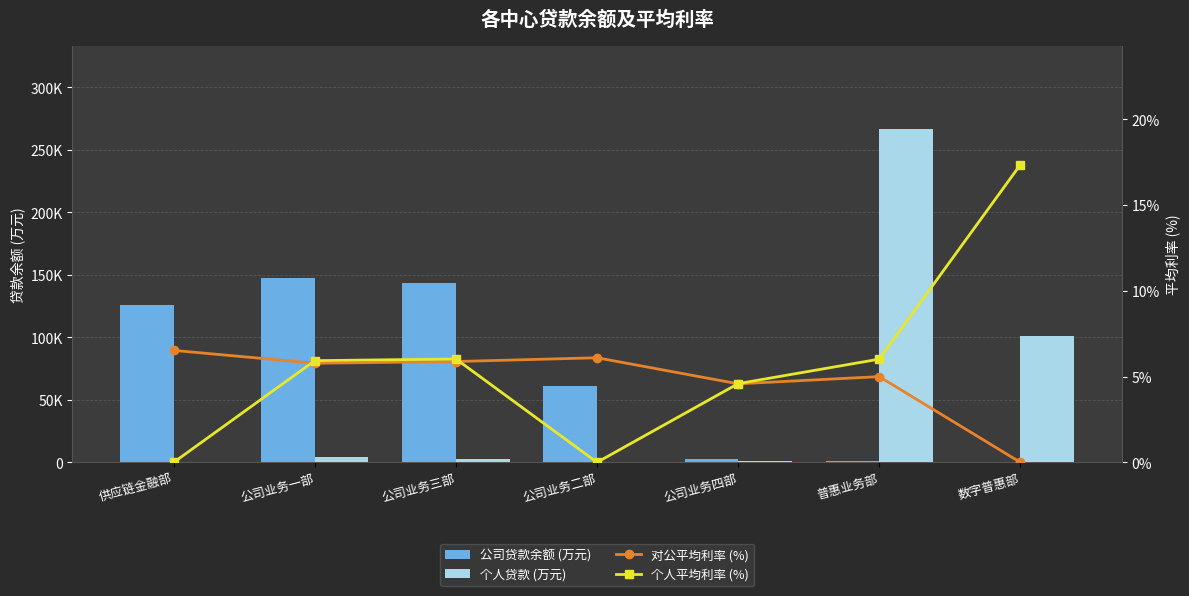

What is the approximate value of 公司贷款余额 (万元) at 供应链金融部?

126235.6